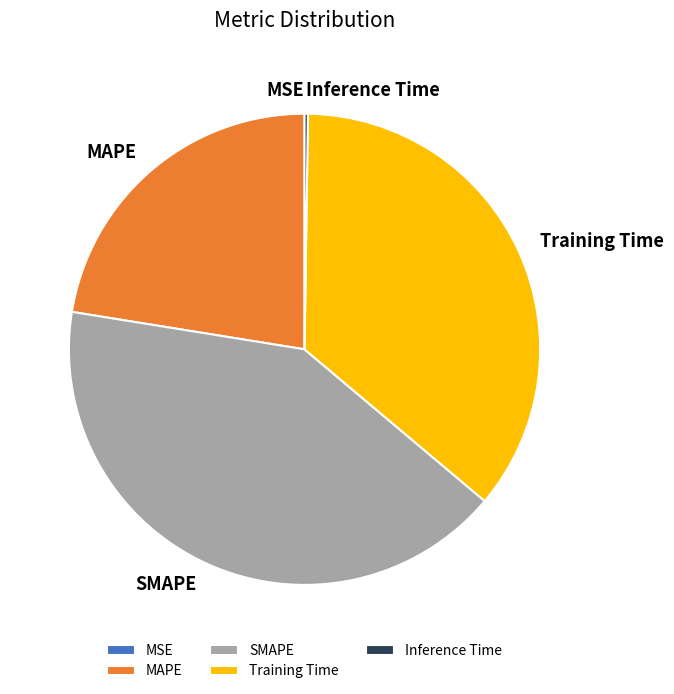

Is it true that MAPE is 31% of the pie?

False